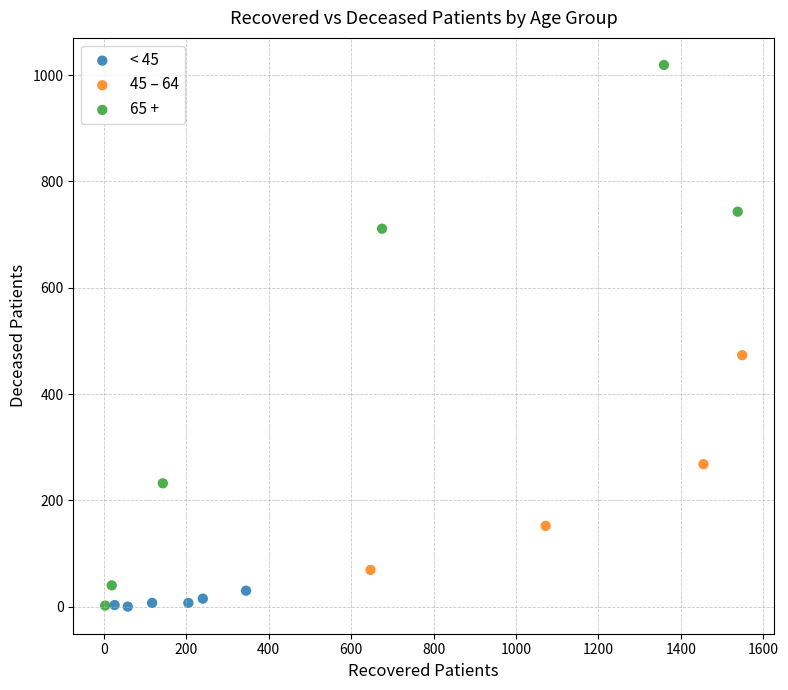

Which series has the widest spread of Y values?

65 +